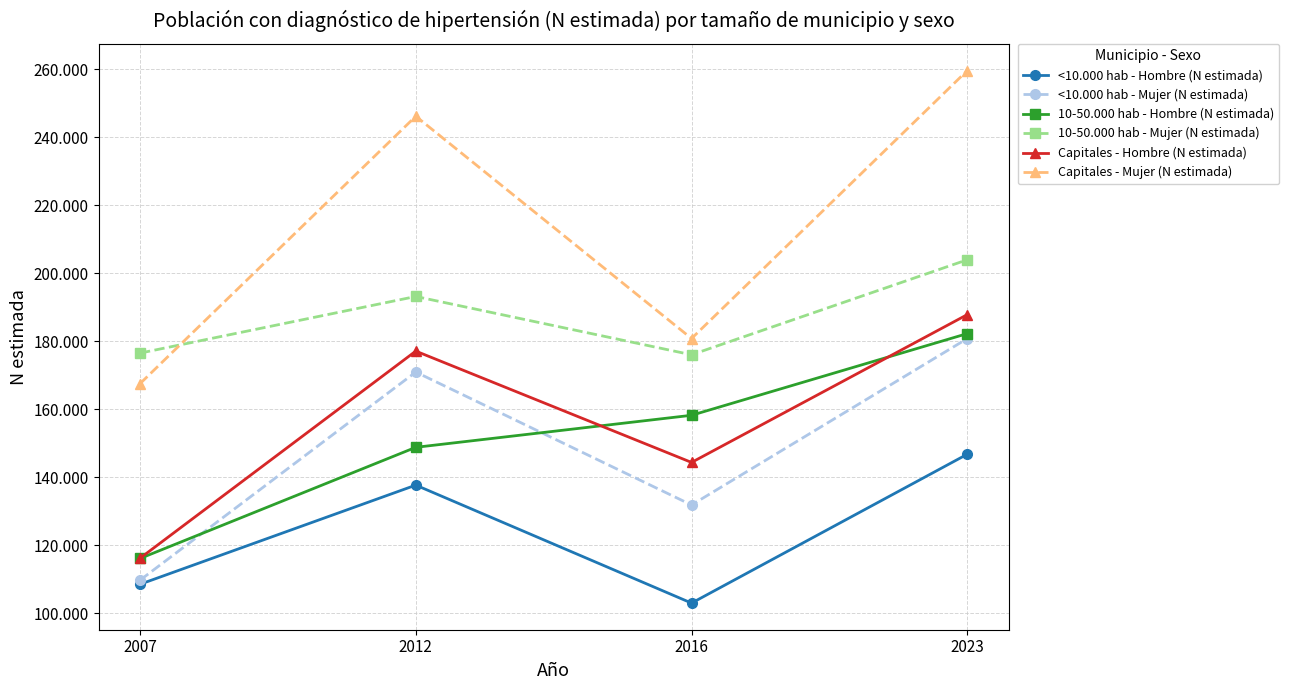

Does the chart have visible grid lines?

Yes